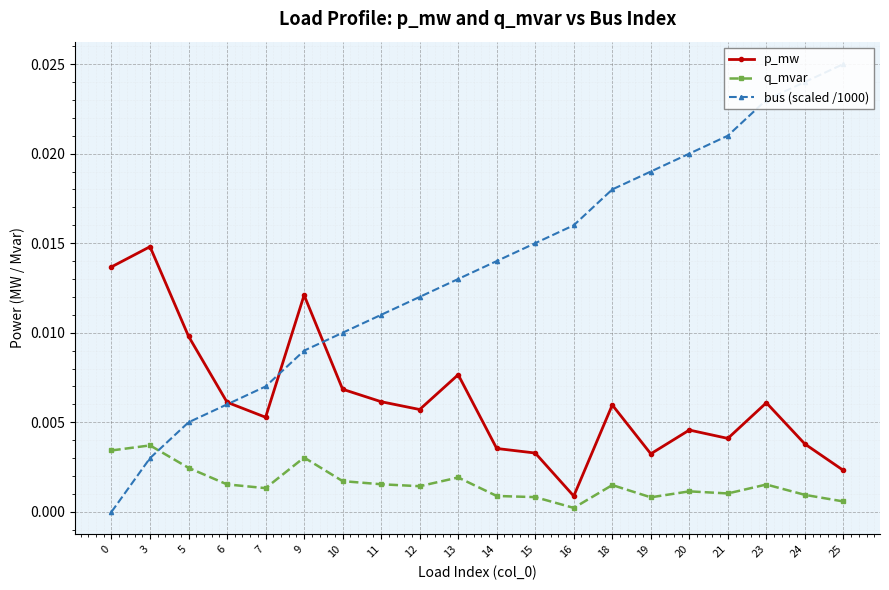

At which label is p_mw closest to 0?

16